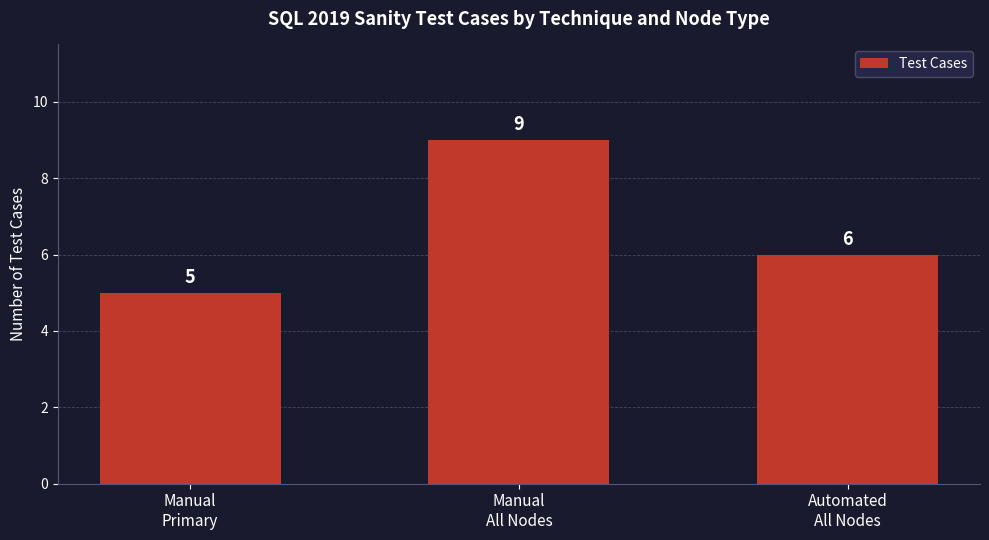

Is it true that the value at Manual
All Nodes is 9?

True